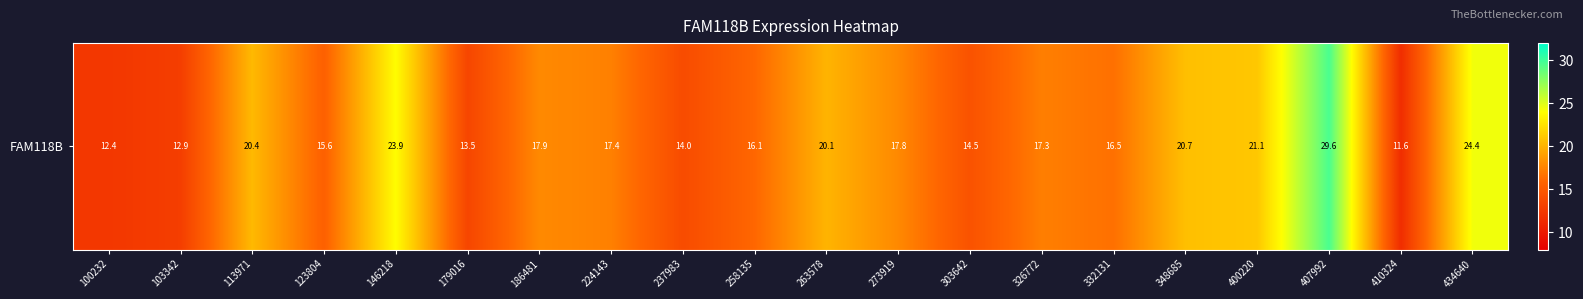

What is the smallest value displayed?

11.6